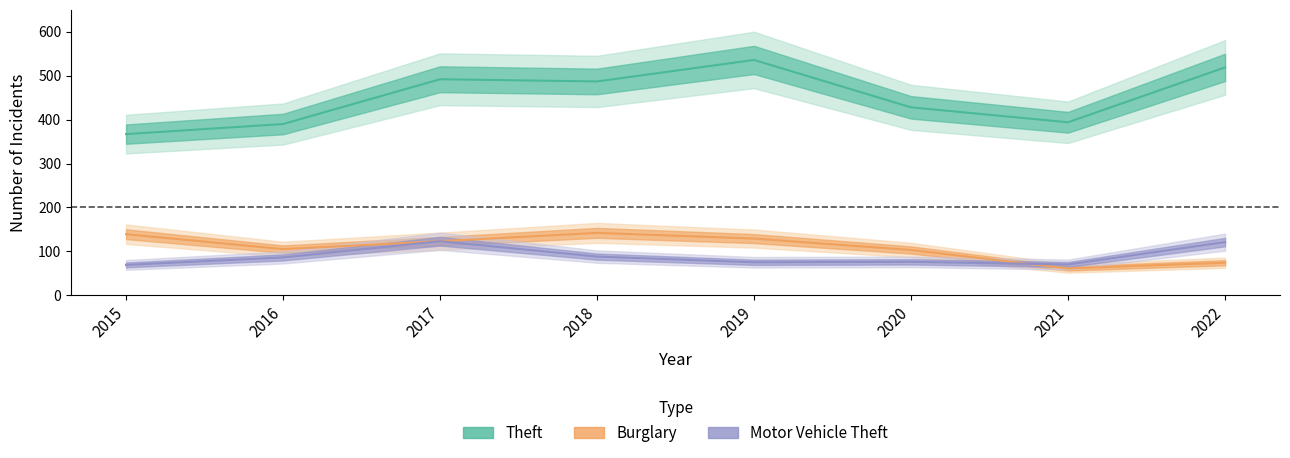

Which category has the lowest value in the Motor Vehicle Theft series?

2015